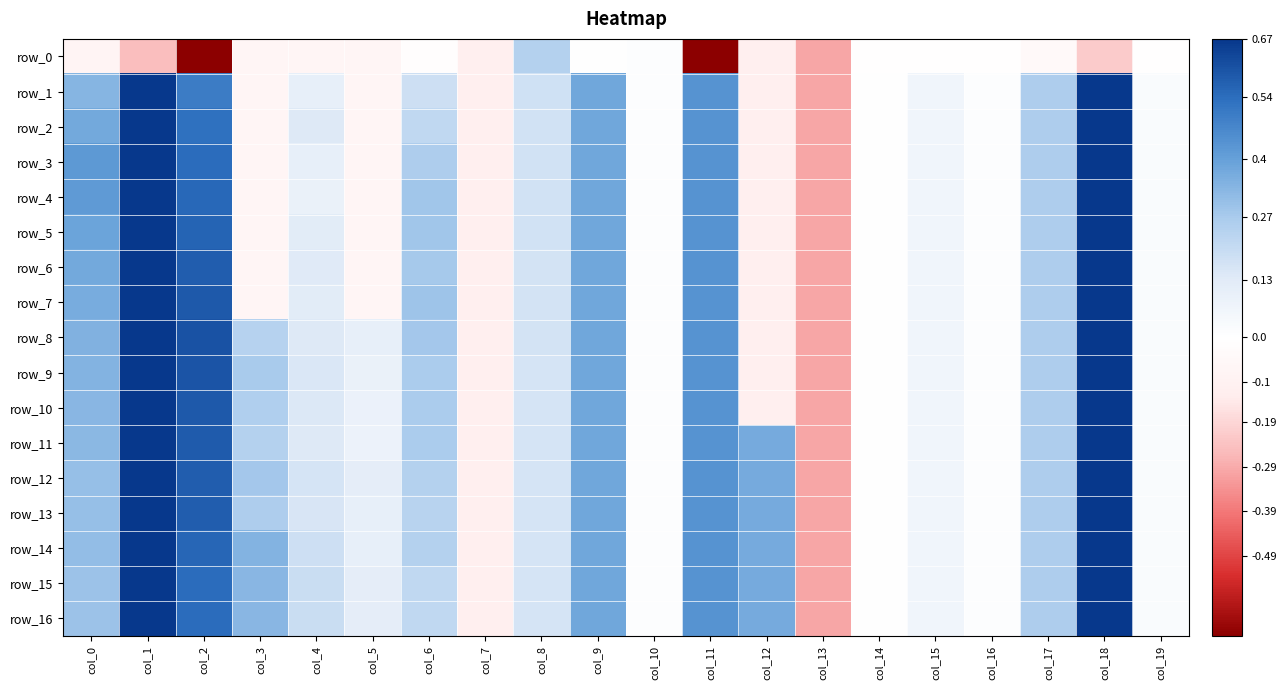

Rank the categories by row_14 value from lowest to highest.

col_13, col_7, col_14, col_16, col_10, col_19, col_15, col_5, col_8, col_4, col_6, col_17, col_0, col_3, col_12, col_9, col_11, col_2, col_18, col_1